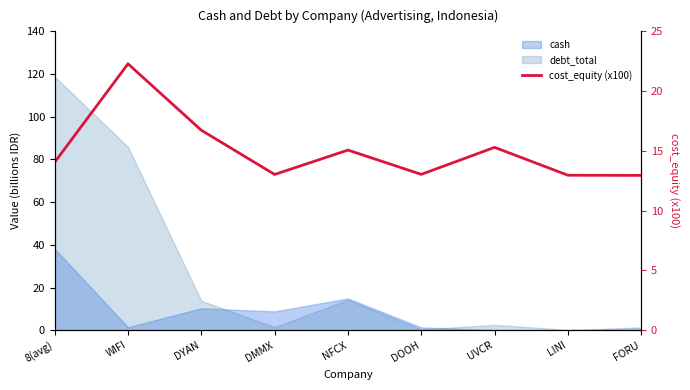

What is the value of the 2nd point from the left?

22.3